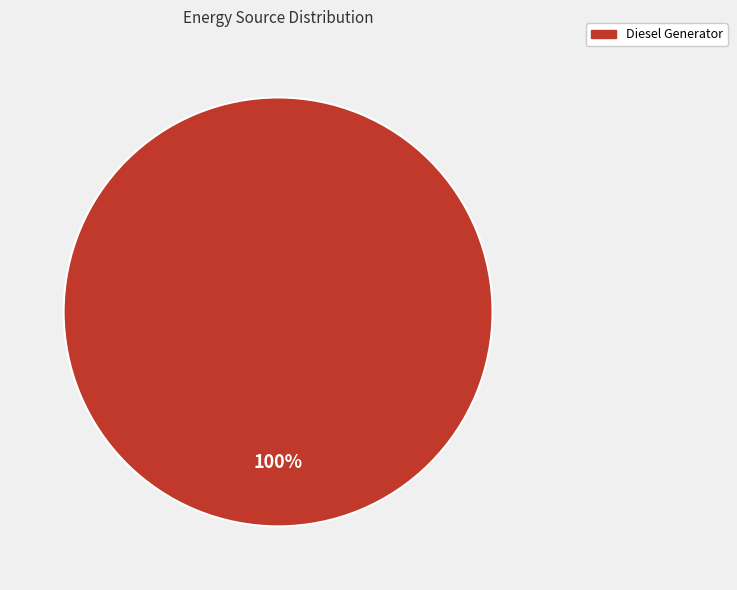

Does any single category account for the majority?

Yes